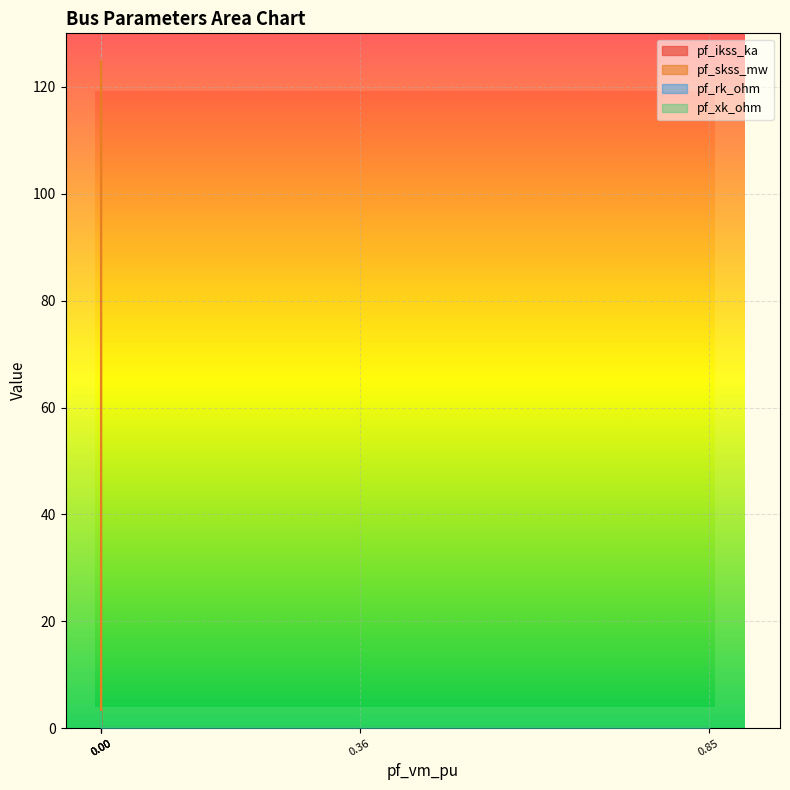

Which series has the largest range (max minus min)?

pf_skss_mw